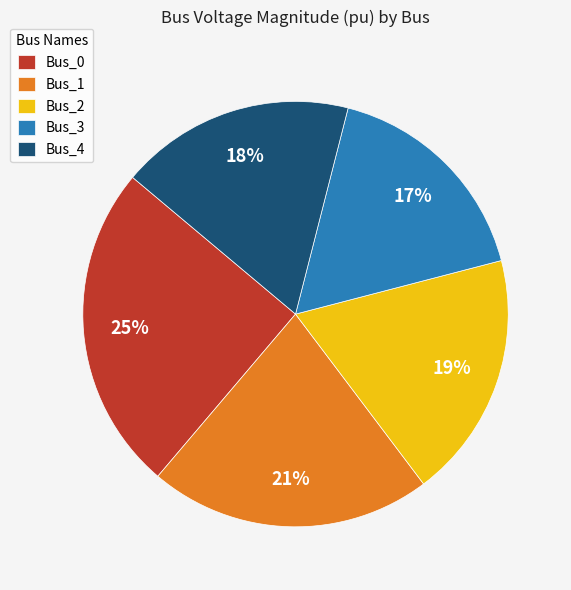

Is there any slice that represents more than half of the pie?

No